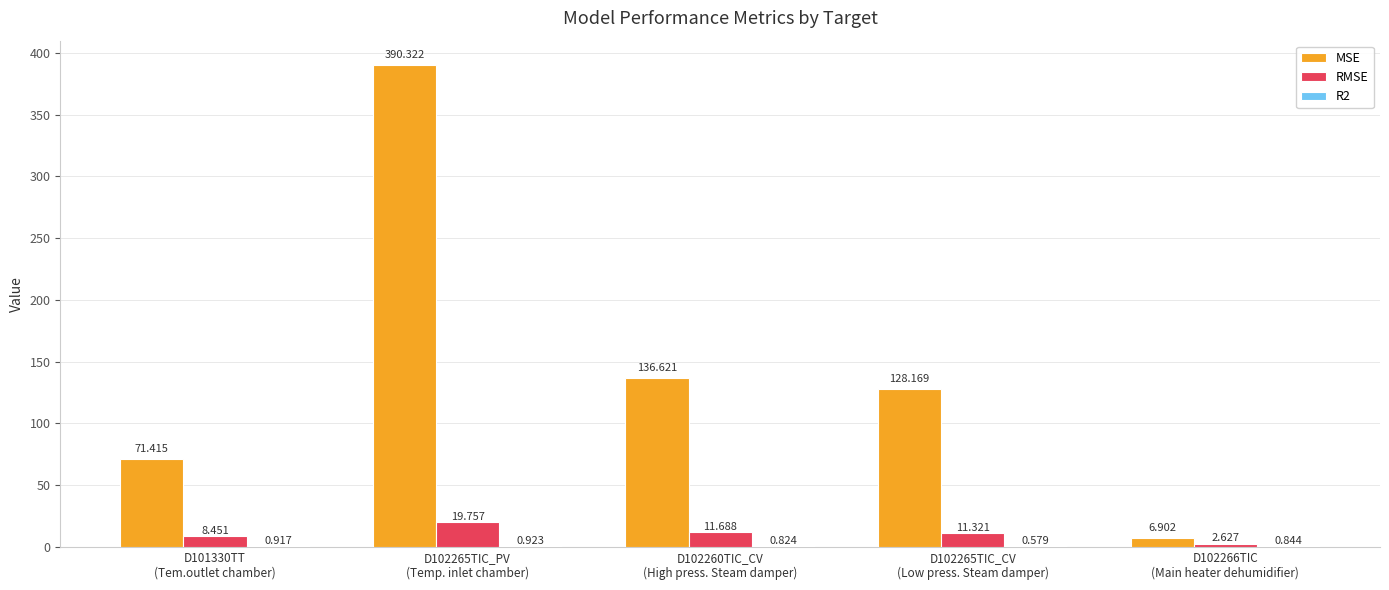

At which label does R2 reach its minimum?

D102265TIC_CV
(Low press. Steam damper)